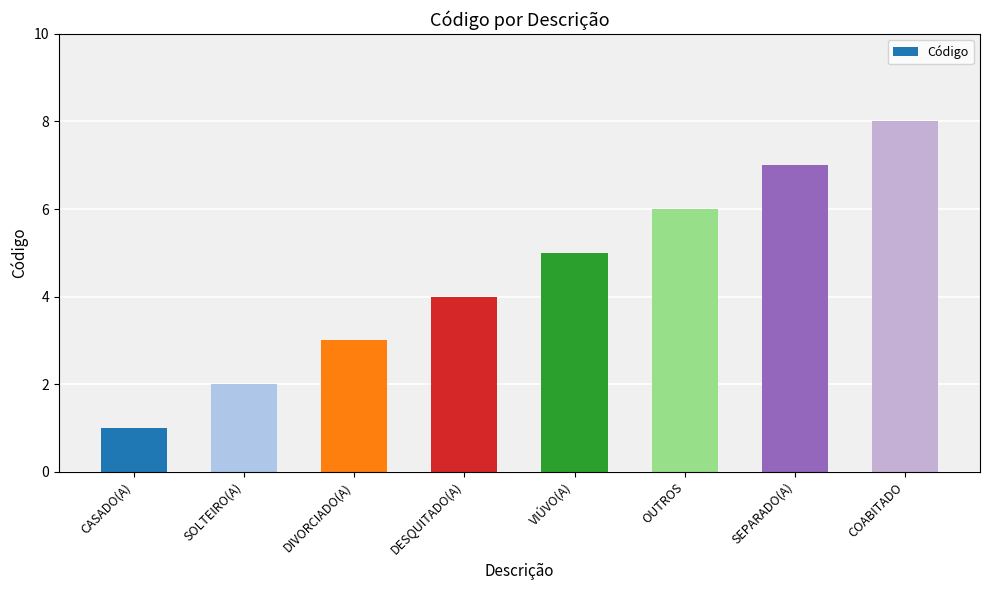

Count the values in the range 3 to 7.

5